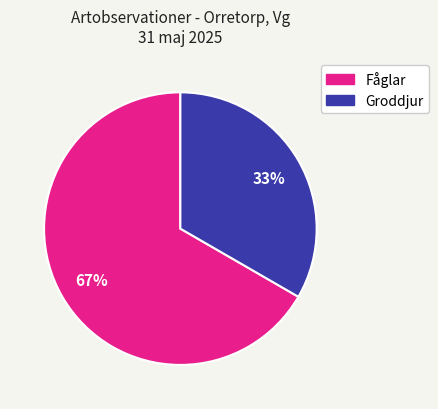

What percentage is the Fåglar slice, to the nearest percent?

67%